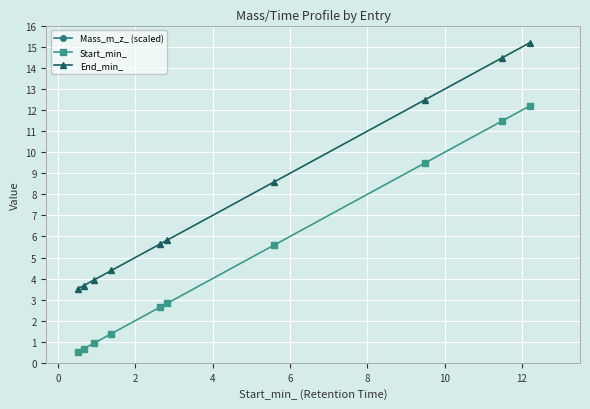

True or false: Mass_m_z_ (scaled) and End_min_ intersect in this chart.

False